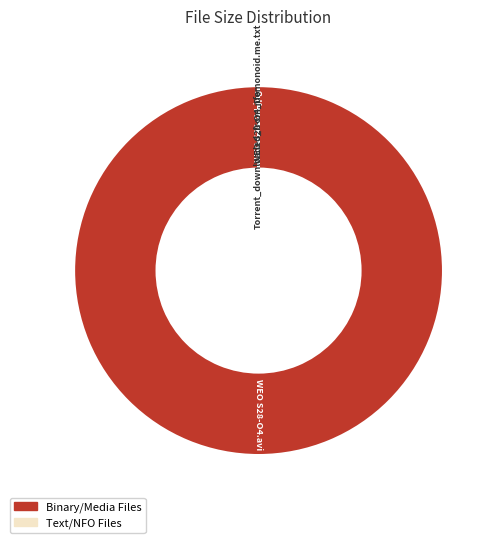

True or false: WEO S28-O4.avi accounts for 100% of the total.

True